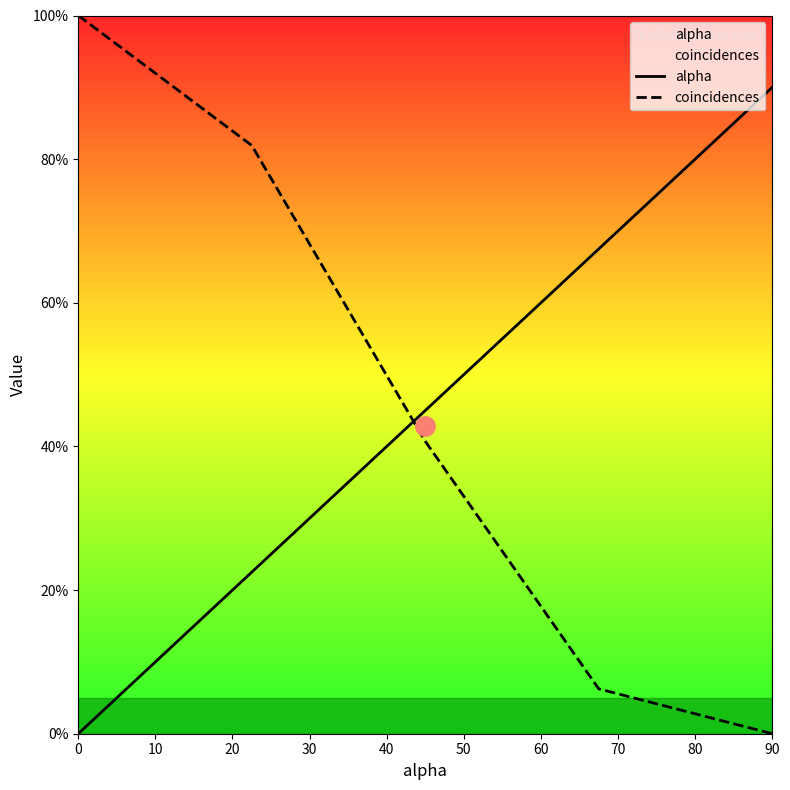

Does the chart have visible grid lines?

No